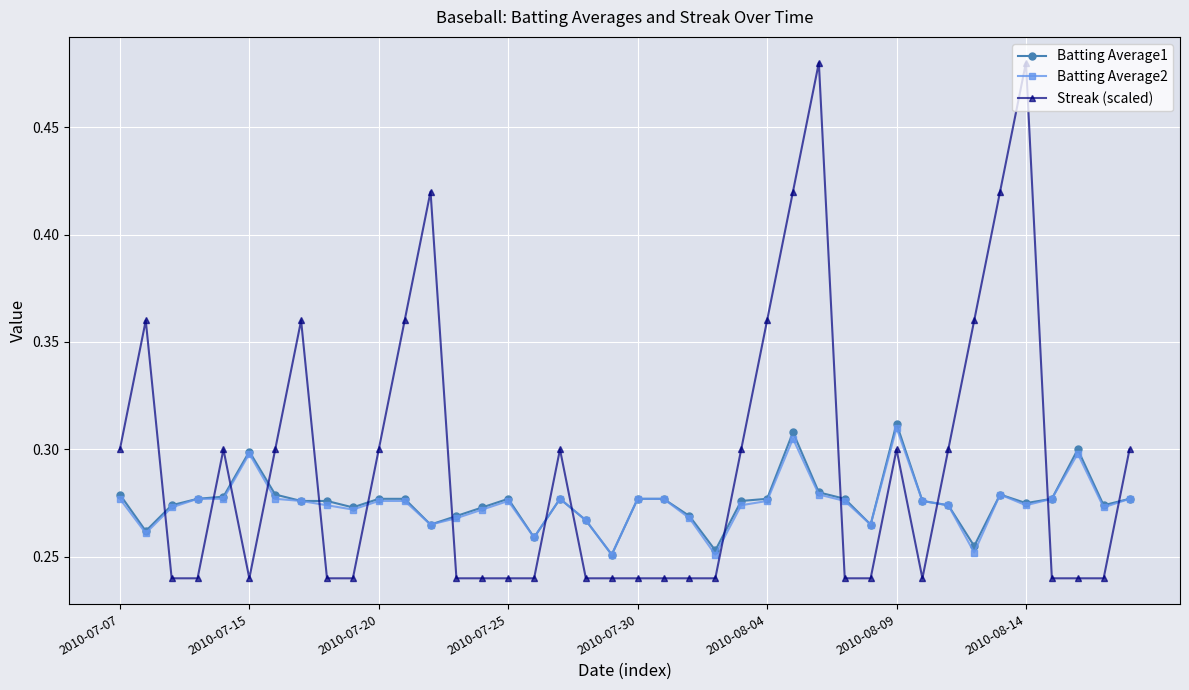

Which series has the largest total across all categories?

Streak (scaled)